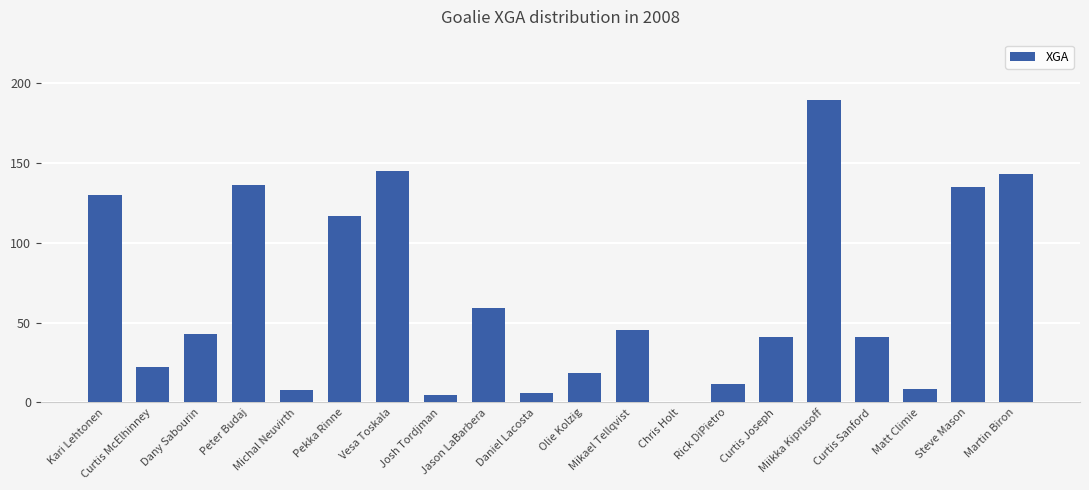

Are the bars grouped side by side (vs. stacked)?

No